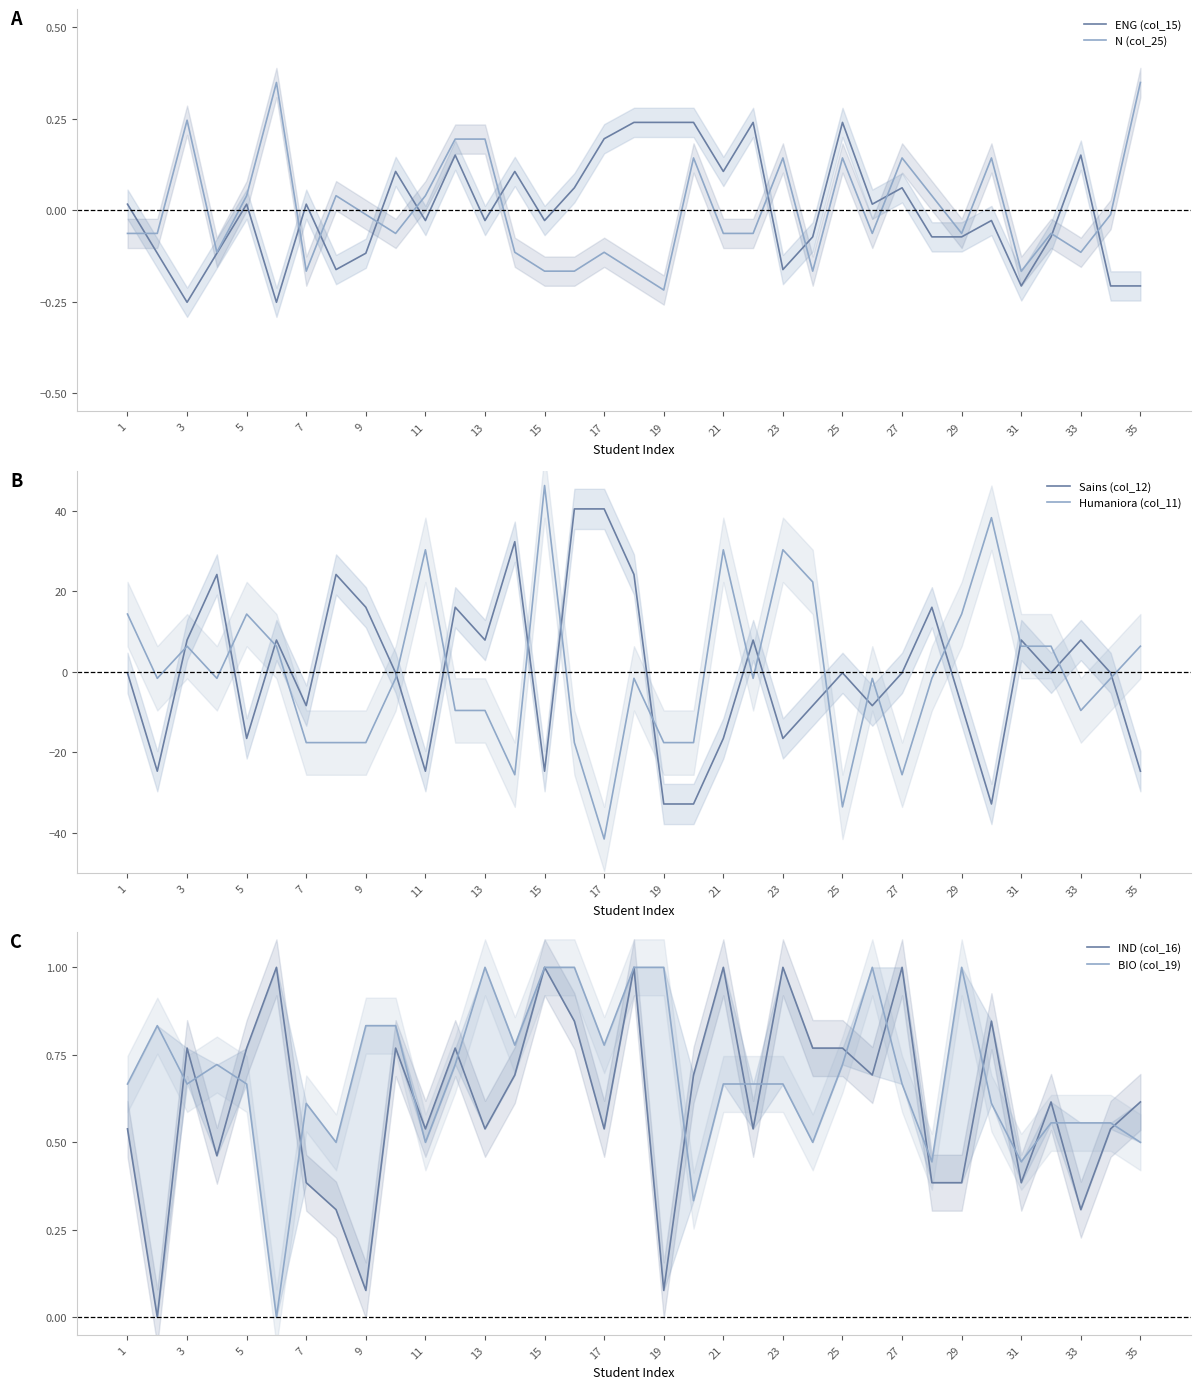

The value of N (col_25) at 15 is -0.1. True or false?

False